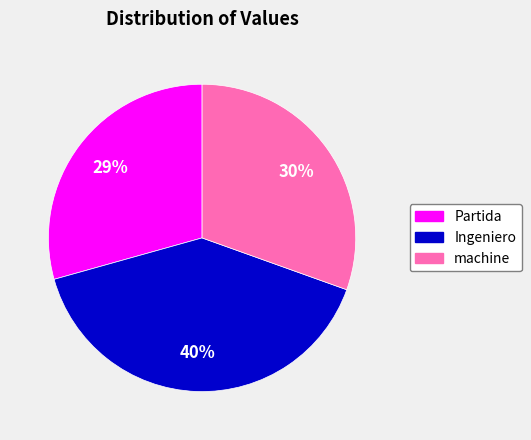

Is there a majority slice in this chart?

No